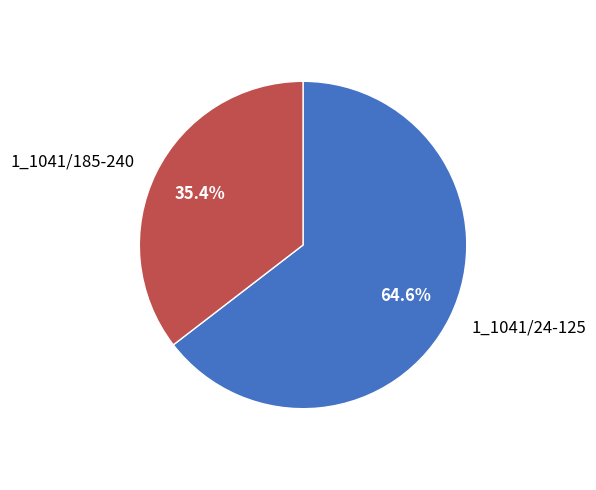

To the nearest percent, what portion does 1_1041/24-125 represent?

65%